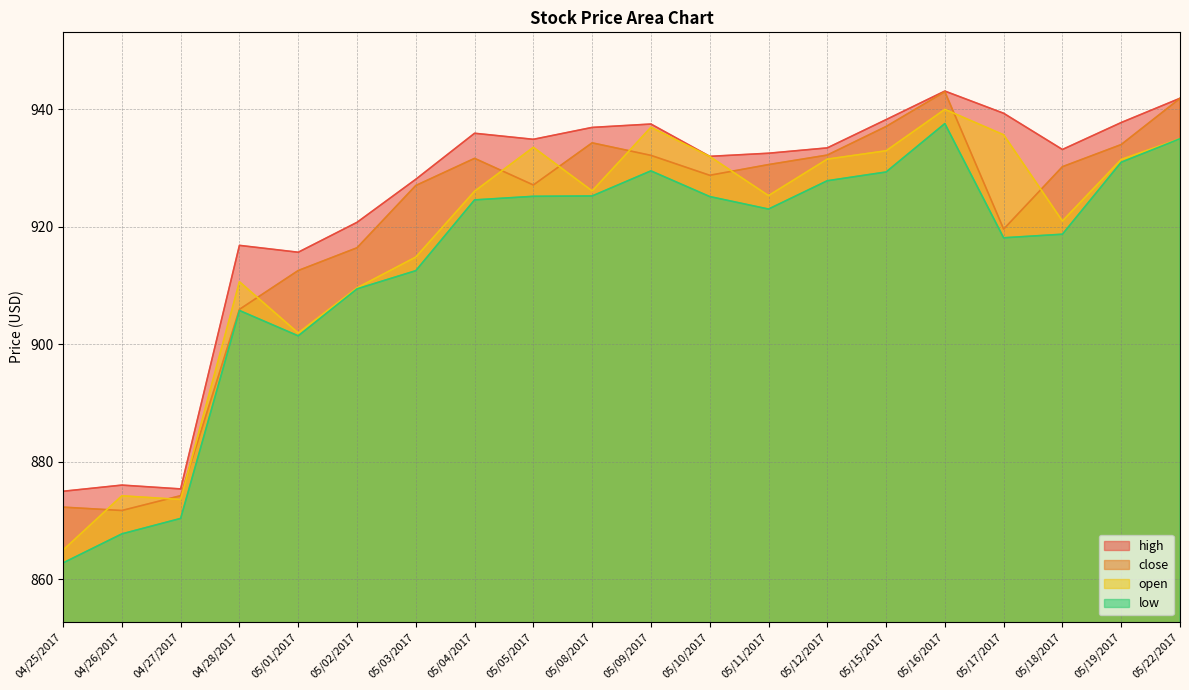

At which label is high closest to 909?

05/01/2017